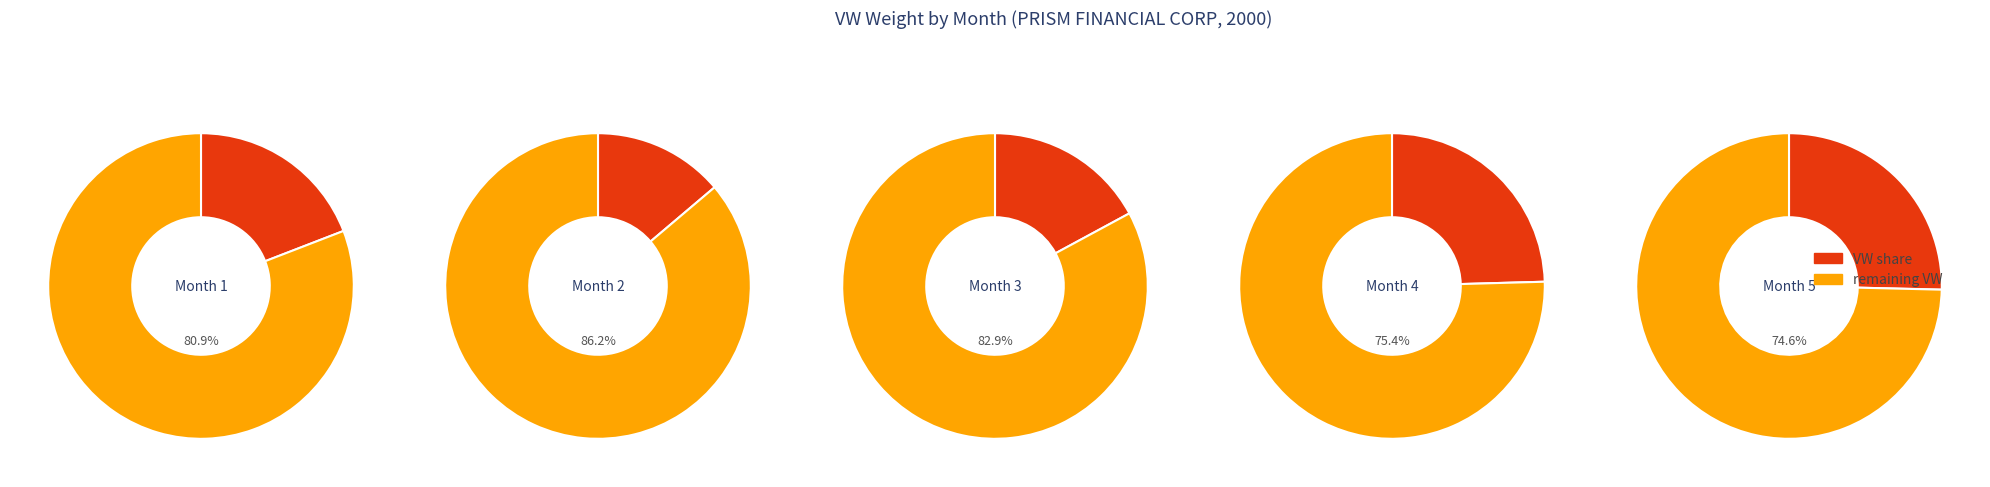

Is it true that 1 is 24% of the pie?

False